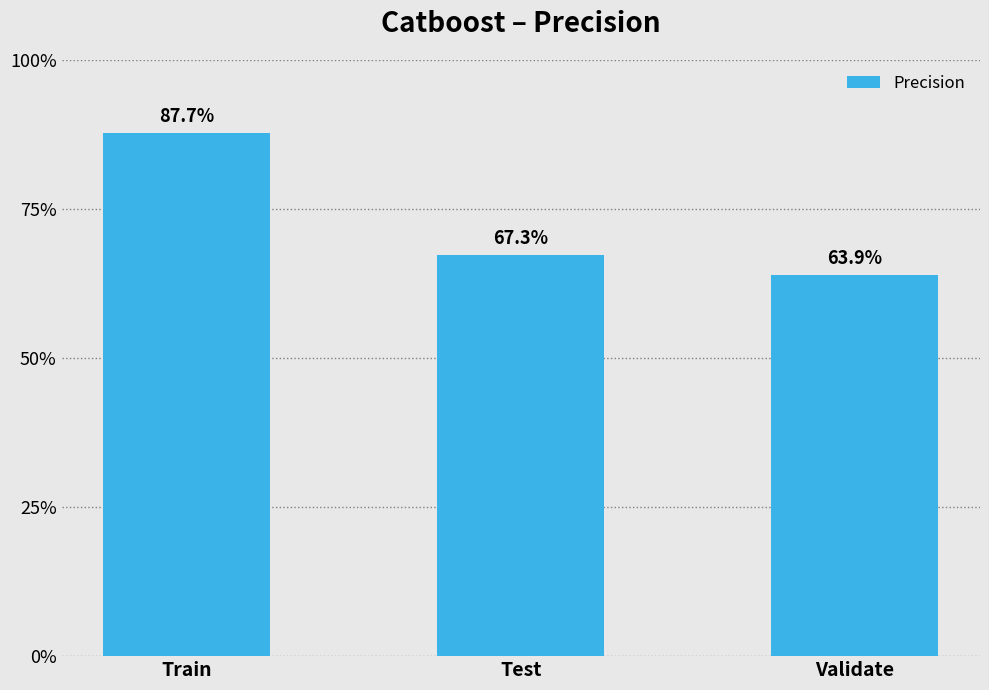

What is the label of the 3rd bar from the left?

Validate